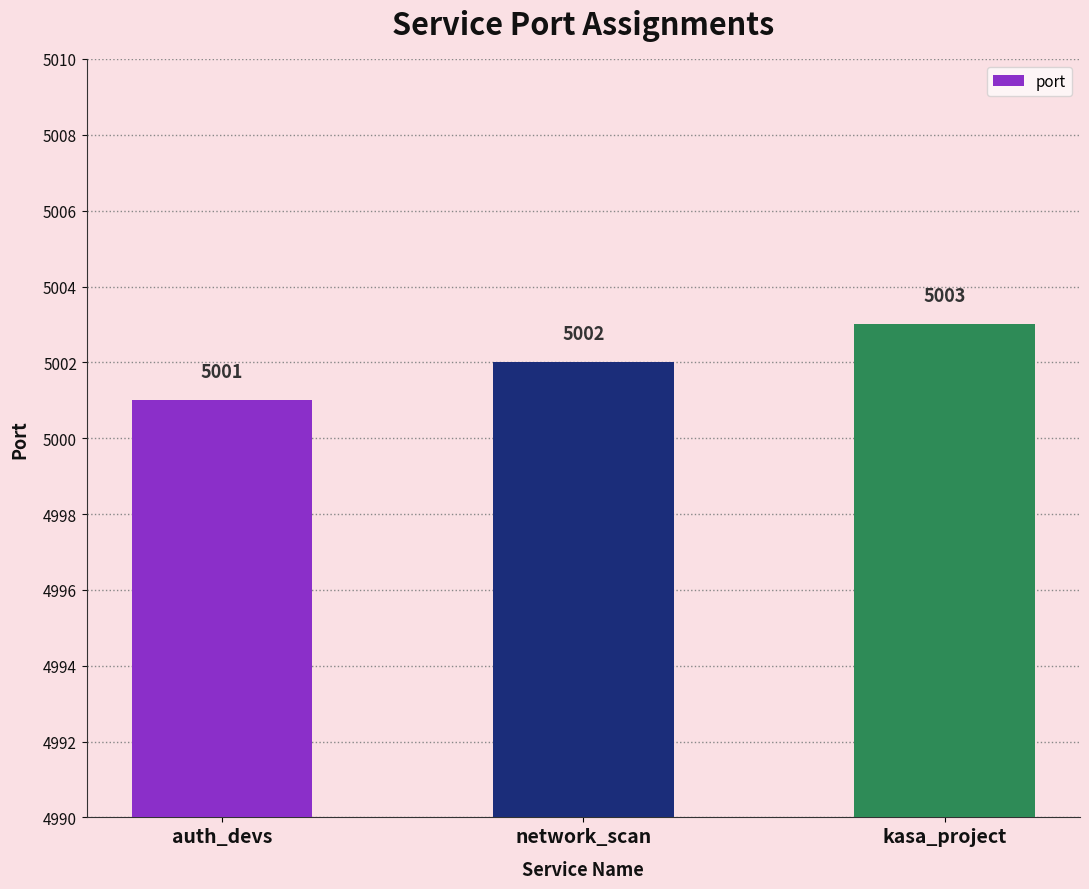

What is the sum of the values at network_scan and auth_devs?

10003